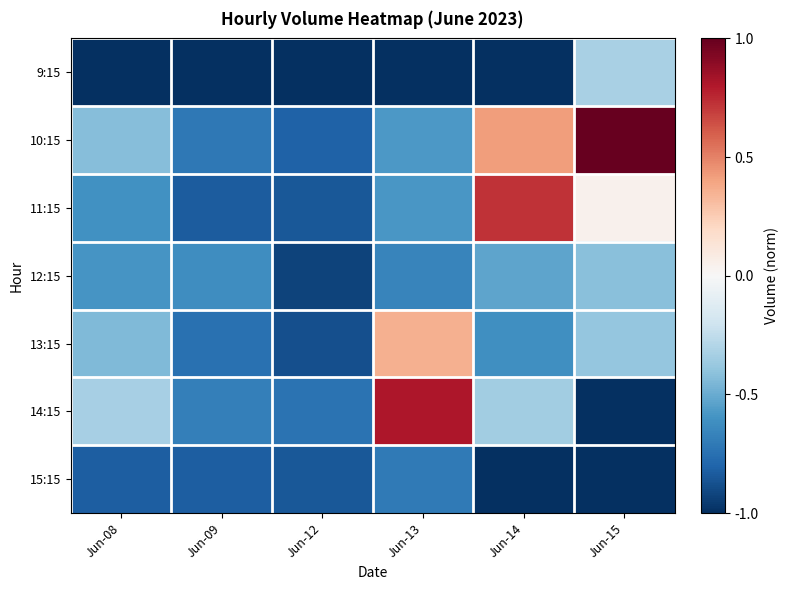

Reading left to right, what are all the values shown in this chart?

9:15: Jun-08=-1.0	Jun-09=-1.0	Jun-12=-1.0	Jun-13=-1.0	Jun-14=-1.0	Jun-15=-0.3
10:15: Jun-08=-0.4	Jun-09=-0.7	Jun-12=-0.8	Jun-13=-0.6	Jun-14=0.4	Jun-15=1.0
11:15: Jun-08=-0.6	Jun-09=-0.8	Jun-12=-0.8	Jun-13=-0.6	Jun-14=0.7	Jun-15=0.0
12:15: Jun-08=-0.6	Jun-09=-0.6	Jun-12=-0.9	Jun-13=-0.7	Jun-14=-0.5	Jun-15=-0.4
13:15: Jun-08=-0.4	Jun-09=-0.7	Jun-12=-0.9	Jun-13=0.4	Jun-14=-0.6	Jun-15=-0.4
14:15: Jun-08=-0.3	Jun-09=-0.7	Jun-12=-0.7	Jun-13=0.8	Jun-14=-0.4	Jun-15=-1.0
15:15: Jun-08=-0.8	Jun-09=-0.8	Jun-12=-0.9	Jun-13=-0.7	Jun-14=-1.0	Jun-15=-1.0